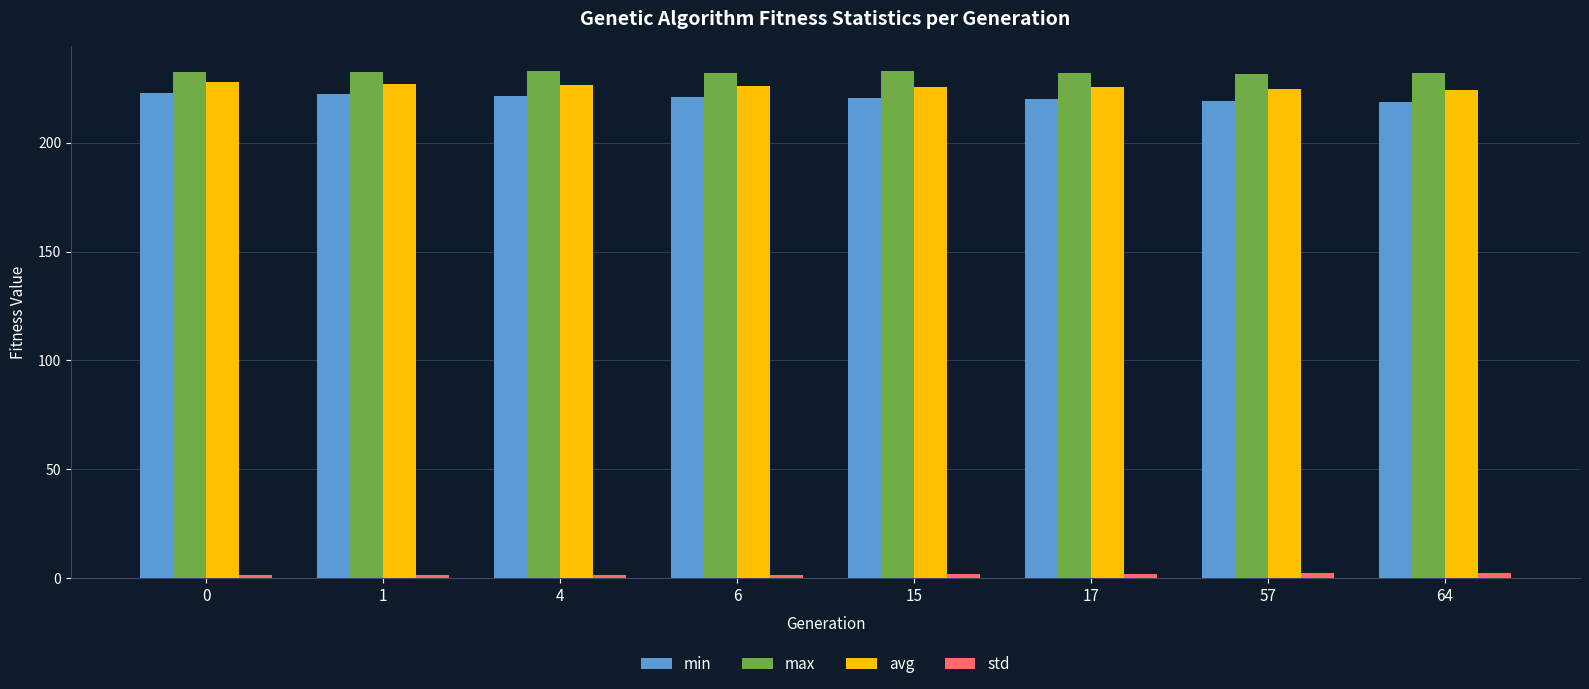

Count the number of data series in this chart.

4